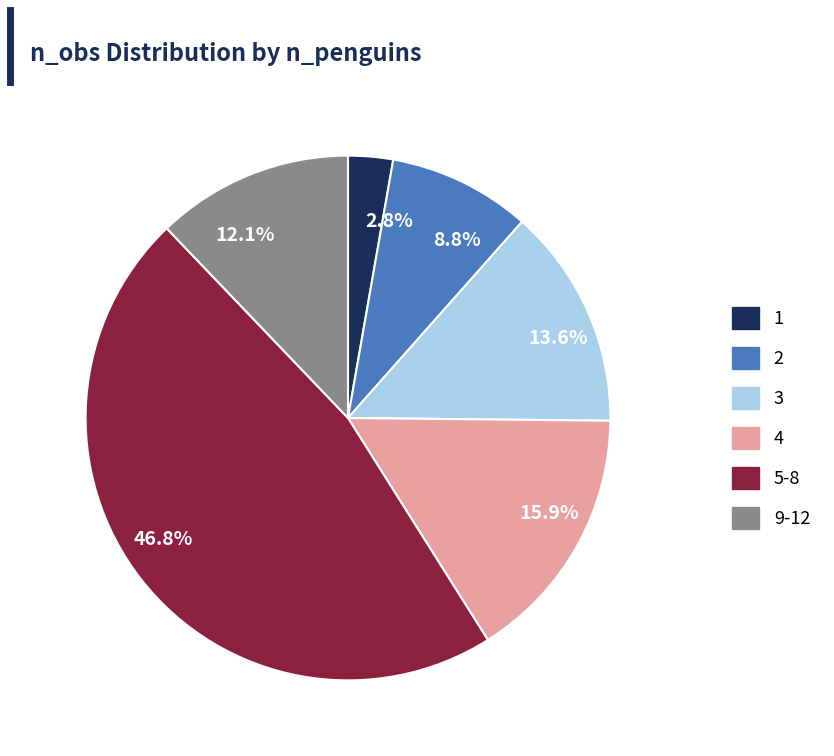

Does 13.6% account for over 50% of the chart?

No